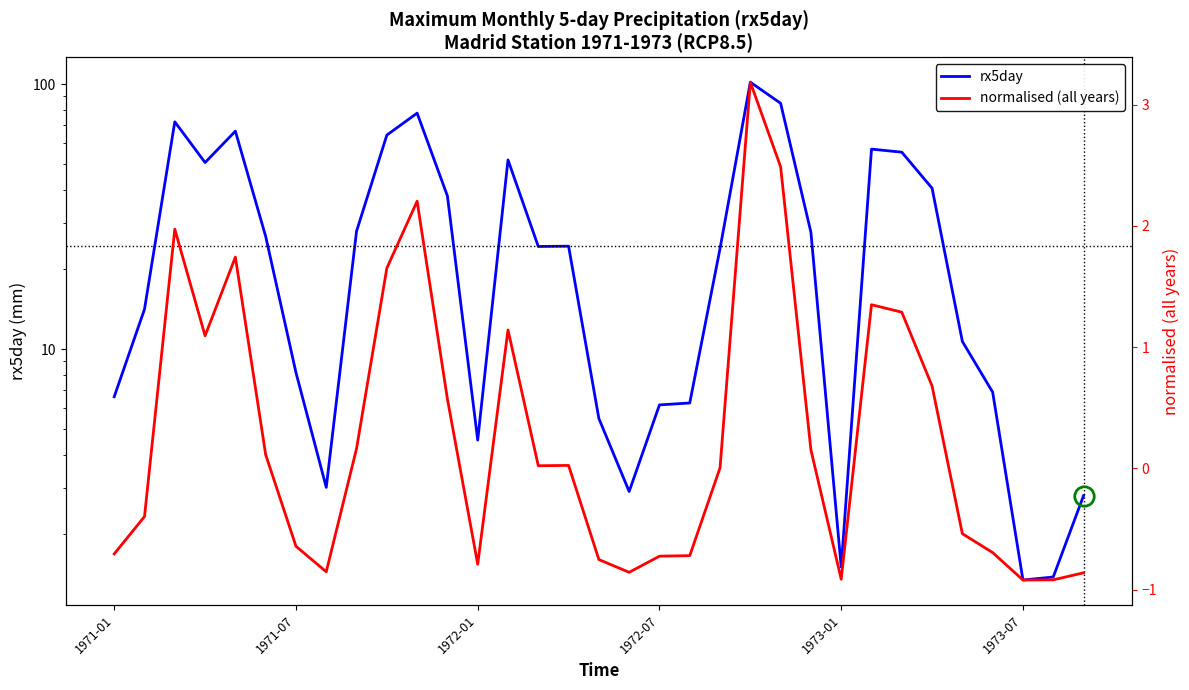

True or false: rx5day has a value of 9.4 at 1971-01.

False